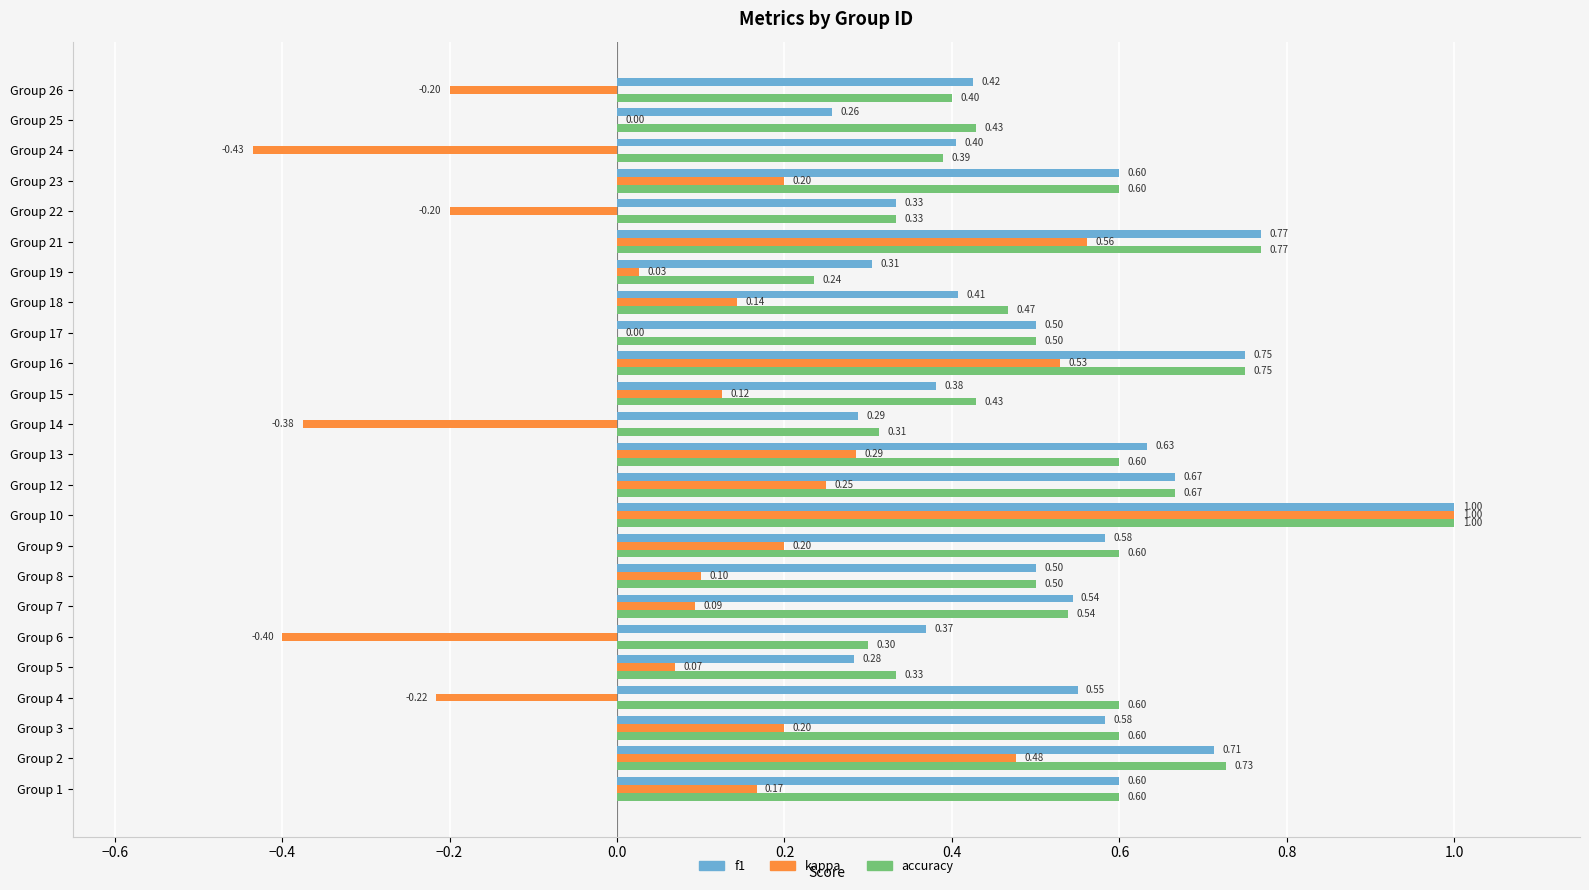

How many accuracy values are between 0 and 1?

24